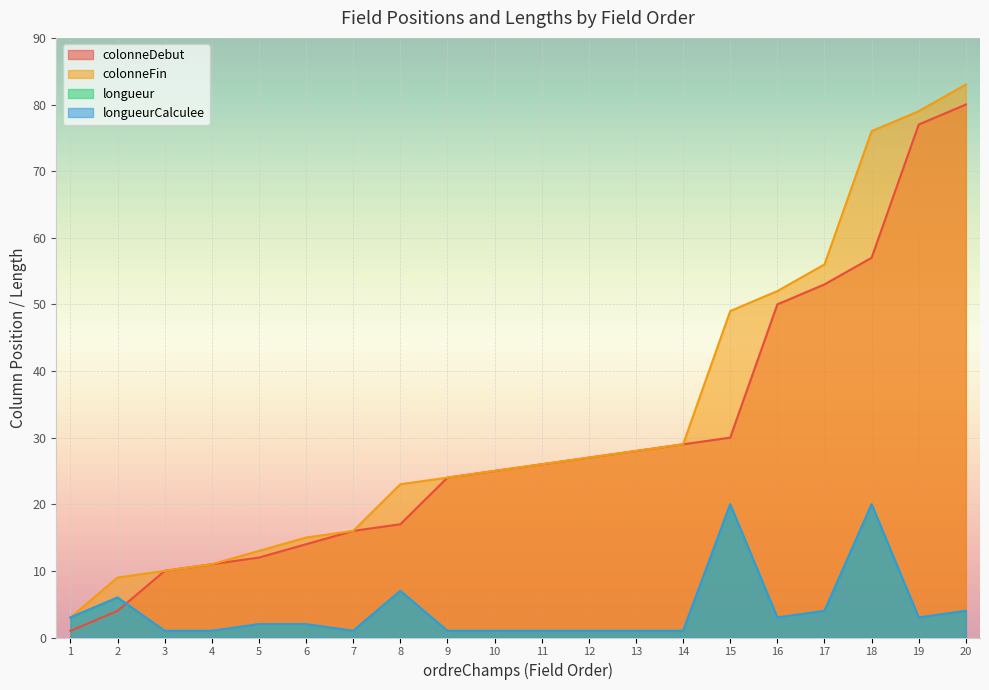

Reading left to right, extract all data points from this chart.

colonneDebut: 1=1	2=4	3=10	4=11	5=12	6=14	7=16	8=17	9=24	10=25	11=26	12=27	13=28	14=29	15=30	16=50	17=53	18=57	19=77	20=80
colonneFin: 1=3	2=9	3=10	4=11	5=13	6=15	7=16	8=23	9=24	10=25	11=26	12=27	13=28	14=29	15=49	16=52	17=56	18=76	19=79	20=83
longueur: 1=3	2=6	3=1	4=1	5=2	6=2	7=1	8=7	9=1	10=1	11=1	12=1	13=1	14=1	15=20	16=3	17=4	18=20	19=3	20=4
longueurCalculee: 1=3	2=6	3=1	4=1	5=2	6=2	7=1	8=7	9=1	10=1	11=1	12=1	13=1	14=1	15=20	16=3	17=4	18=20	19=3	20=4